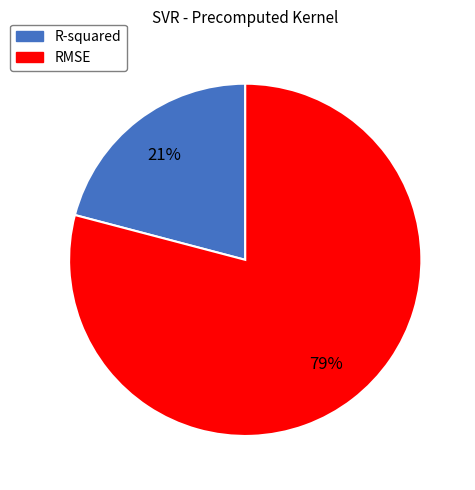

Count the number of slices in the pie.

2